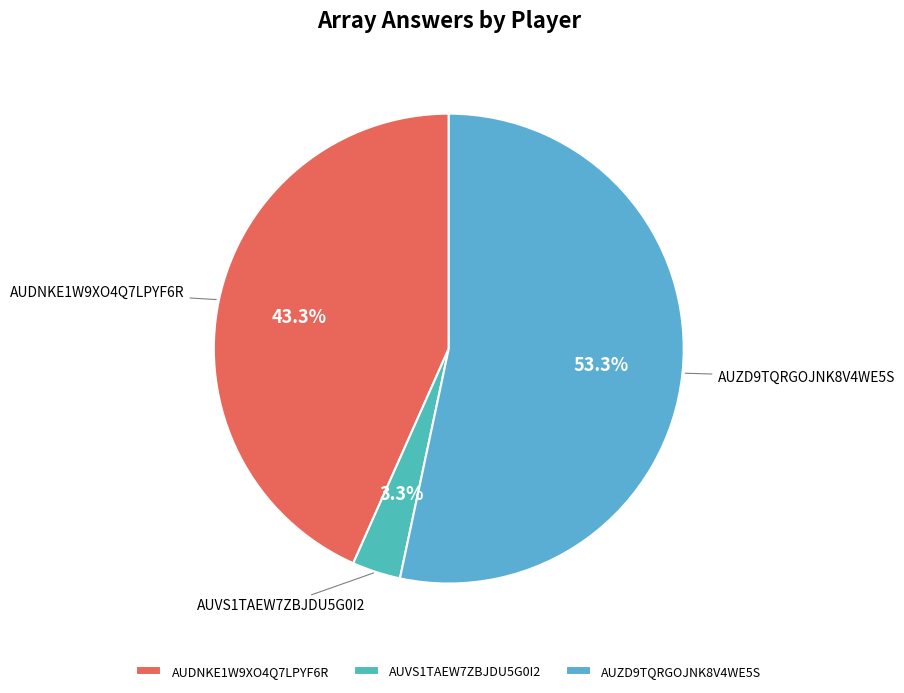

Is the sum of AUDNKE1W9XO4Q7LPYF6R and AUVS1TAEW7ZBJDU5G0I2 greater than half?

No